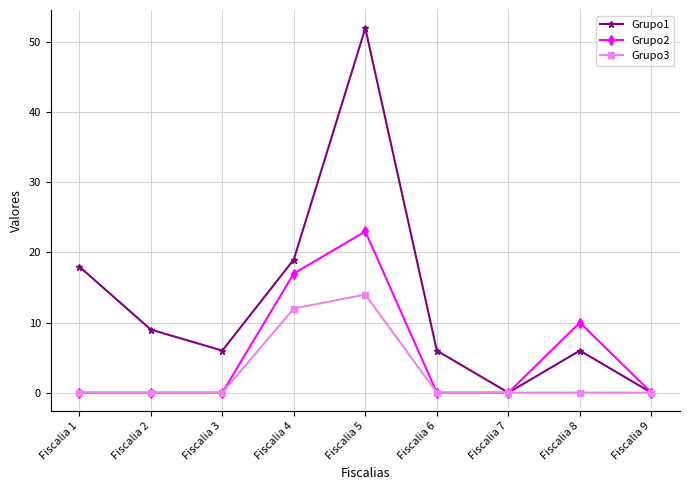

What is the spread (max minus min) of values at Fiscalia 4?

7